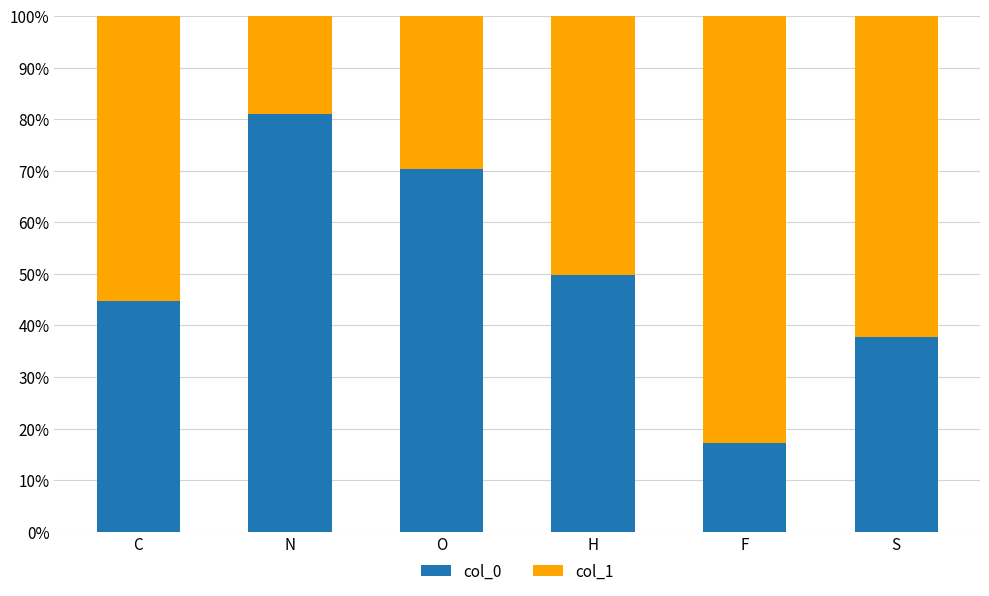

The value of col_0 at S is 37.7. True or false?

True